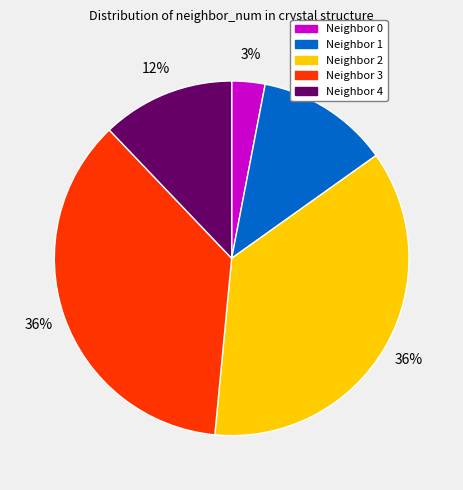

What percentage is the Neighbor 3 slice, to the nearest percent?

36%